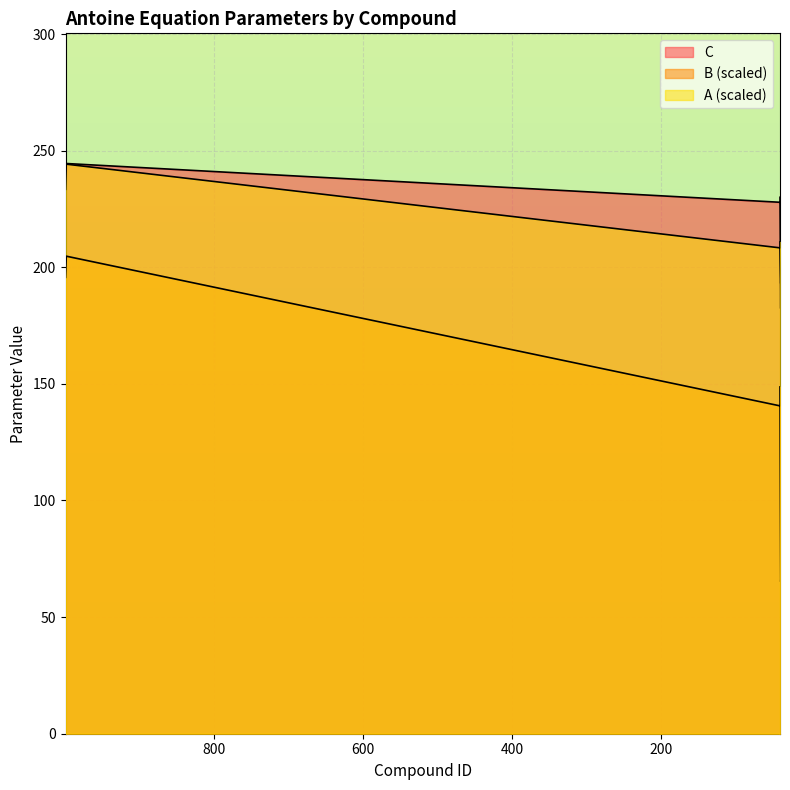

How many categories are shown in the chart?

40